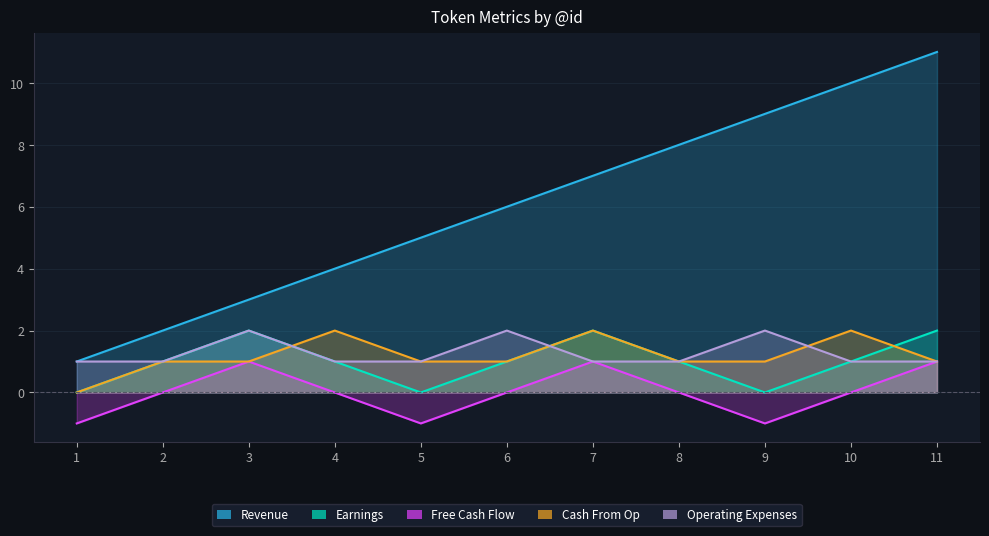

Reading left to right, what are all the values shown in this chart?

Revenue: 1	2	3	4	5	6	7	8	9	10	11
Earnings: 0	1	2	1	0	1	2	1	0	1	2
Free Cash Flow: -1	0	1	0	-1	0	1	0	-1	0	1
Cash From Op: 0	1	1	2	1	1	2	1	1	2	1
Operating Expenses: 1	1	2	1	1	2	1	1	2	1	1